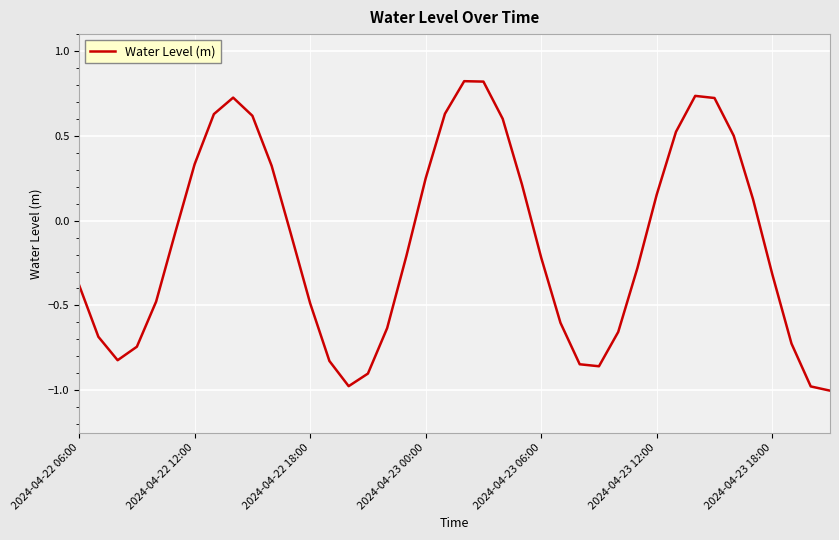

What is the difference between the maximum and minimum values?

1.8